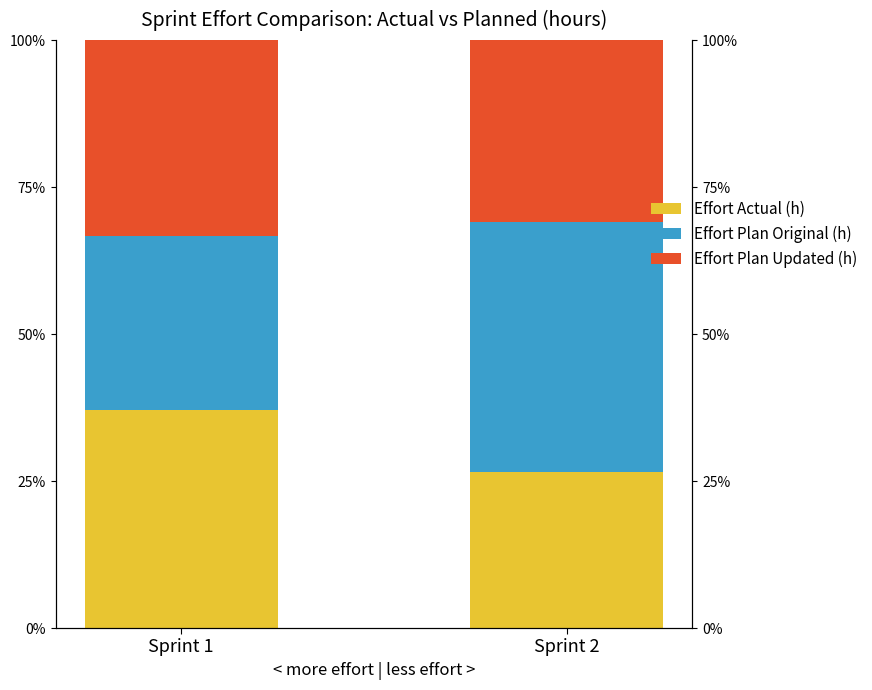

Reading left to right, extract all data points from this chart.

Effort Actual (h): Sprint 1=37.1	Sprint 2=26.5
Effort Plan Original (h): Sprint 1=29.6	Sprint 2=42.5
Effort Plan Updated (h): Sprint 1=33.3	Sprint 2=30.9